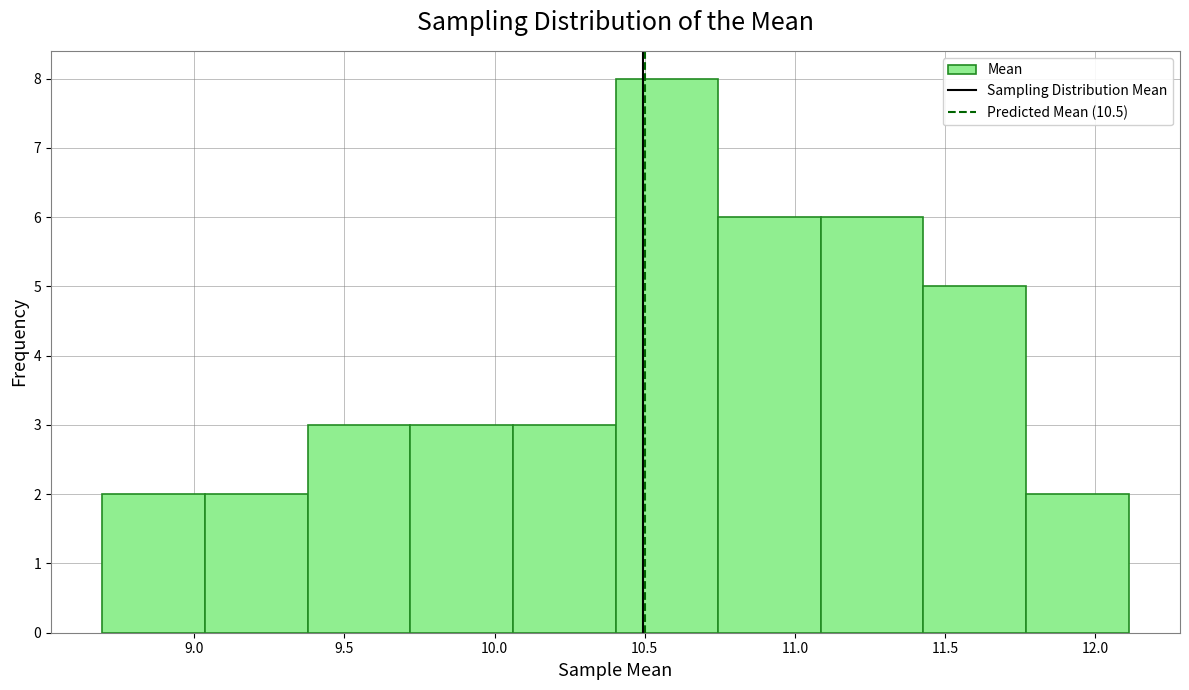

Which range on the x-axis has the tallest bar?

10.40 to 10.75